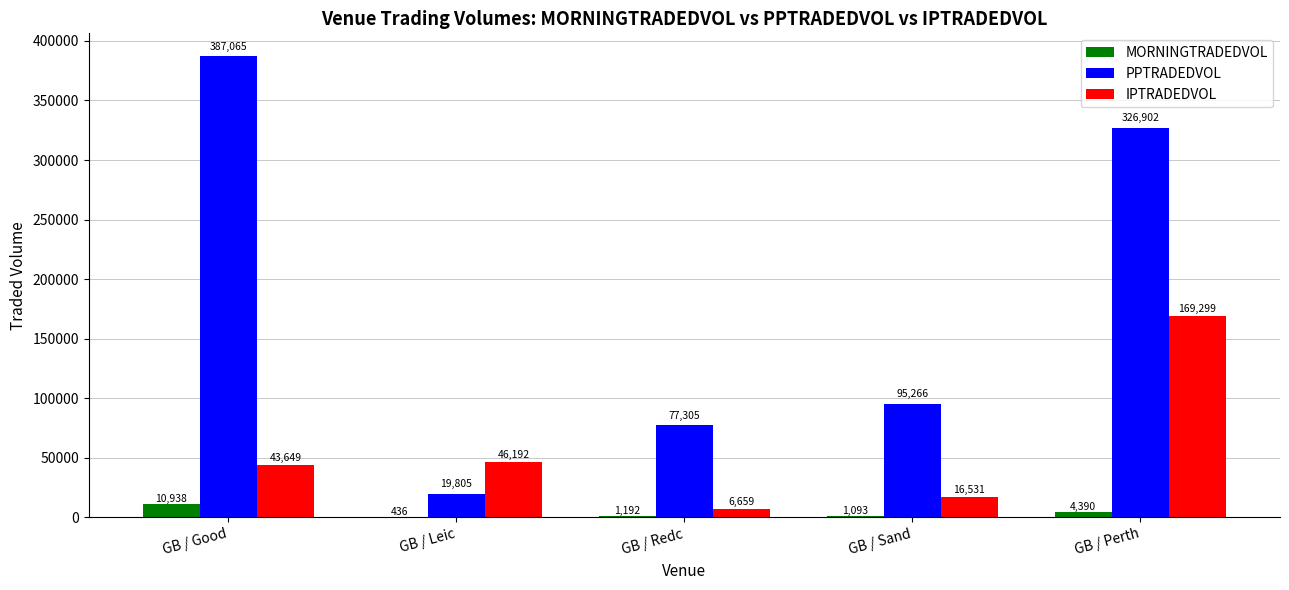

At which label does IPTRADEDVOL reach its peak?

GB / Perth